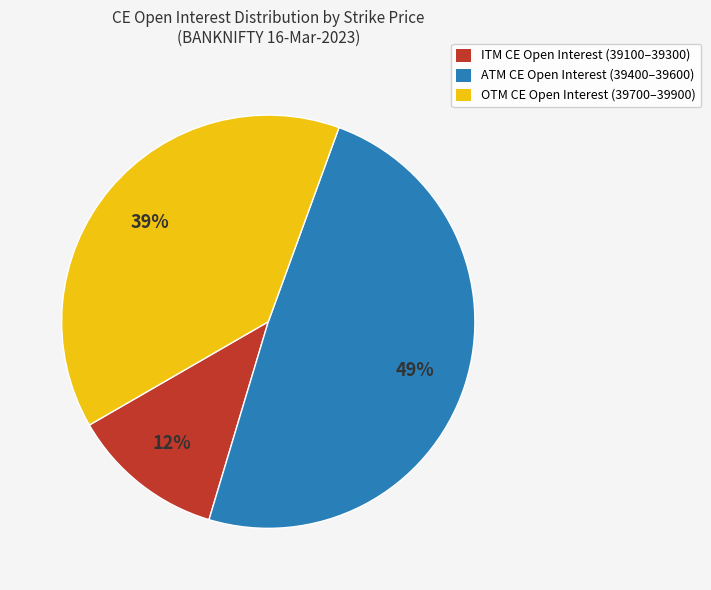

Is there a majority slice in this chart?

No